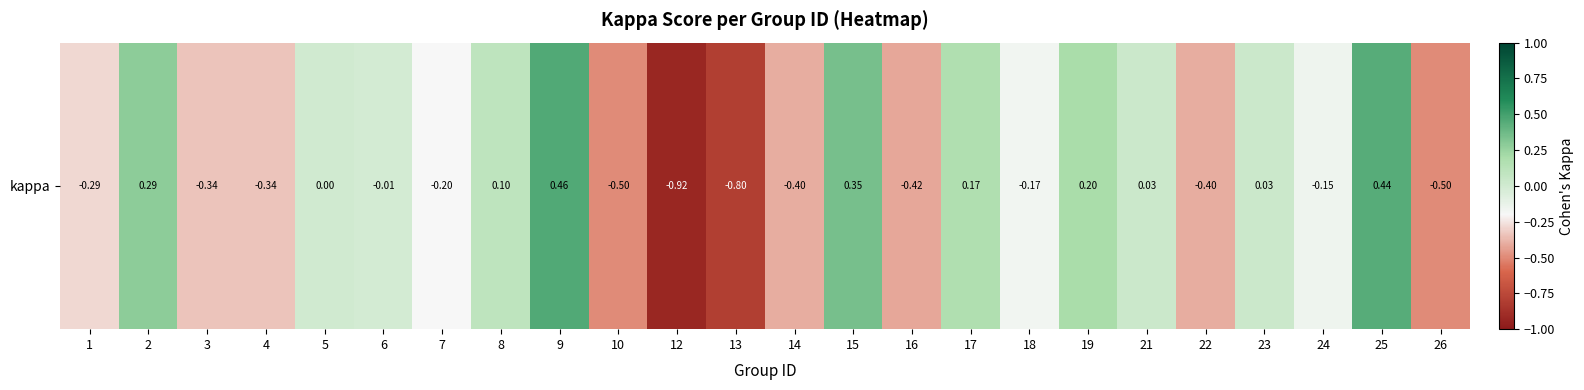

Rank the categories by value from lowest to highest.

12, 13, 10, 26, 16, 22, 14, 3, 4, 1, 7, 18, 24, 6, 5, 23, 21, 8, 17, 19, 2, 15, 25, 9